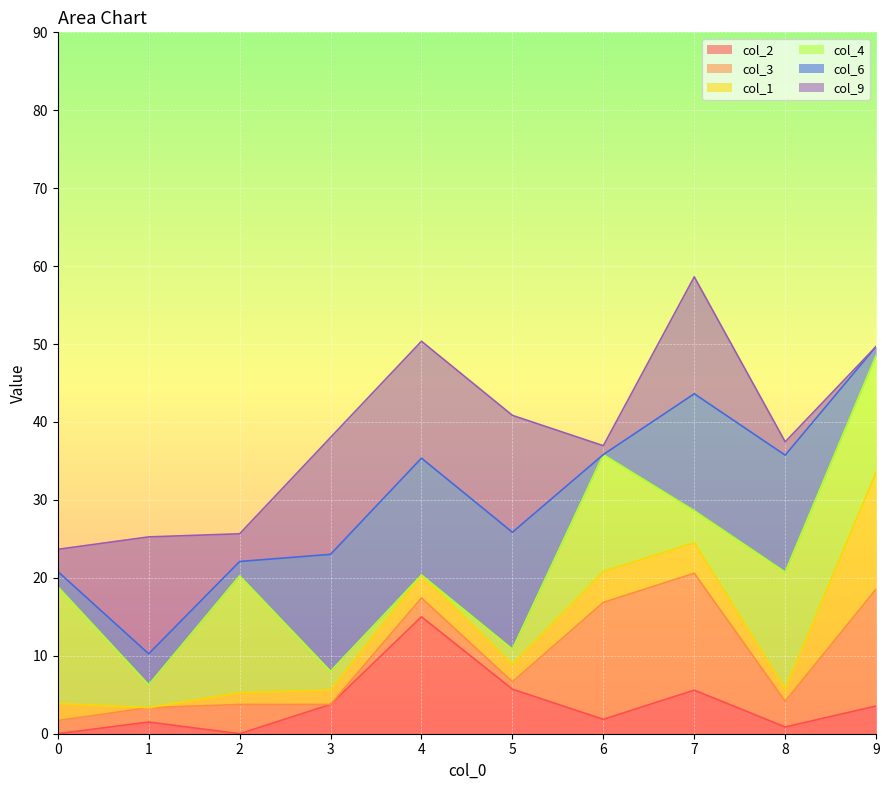

Does the chart display data point markers on the line(s)?

No